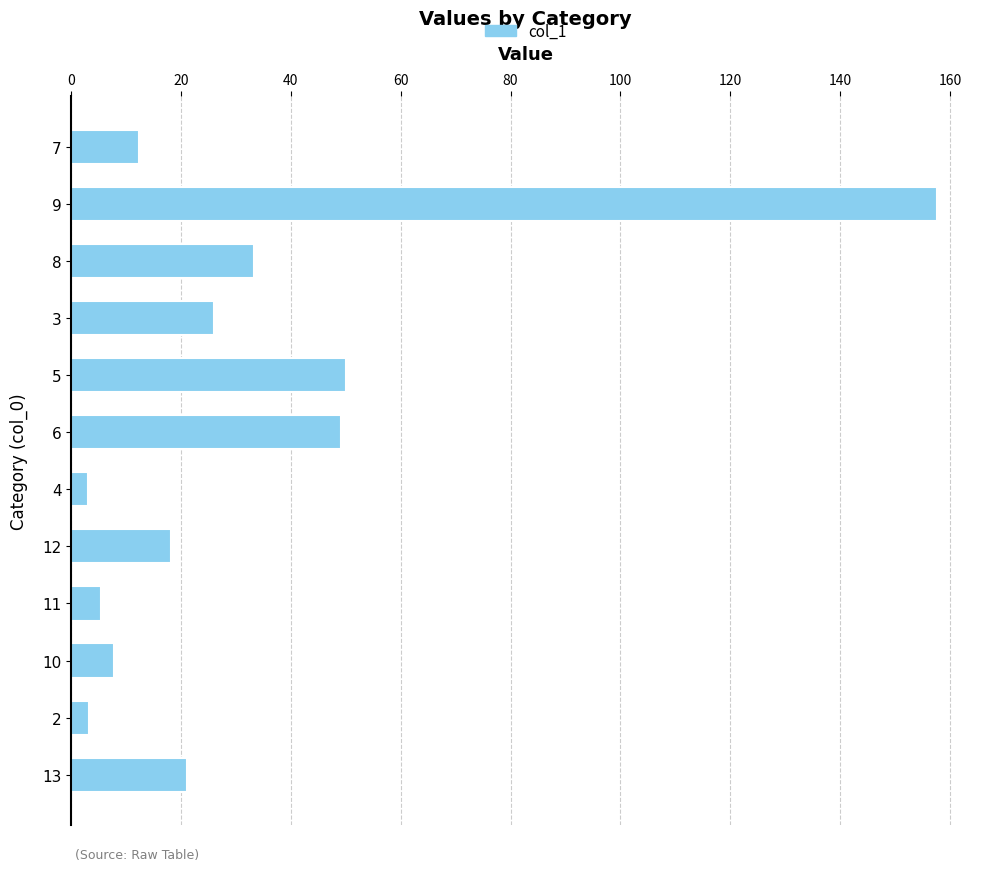

Which category has the highest value across all series?

9